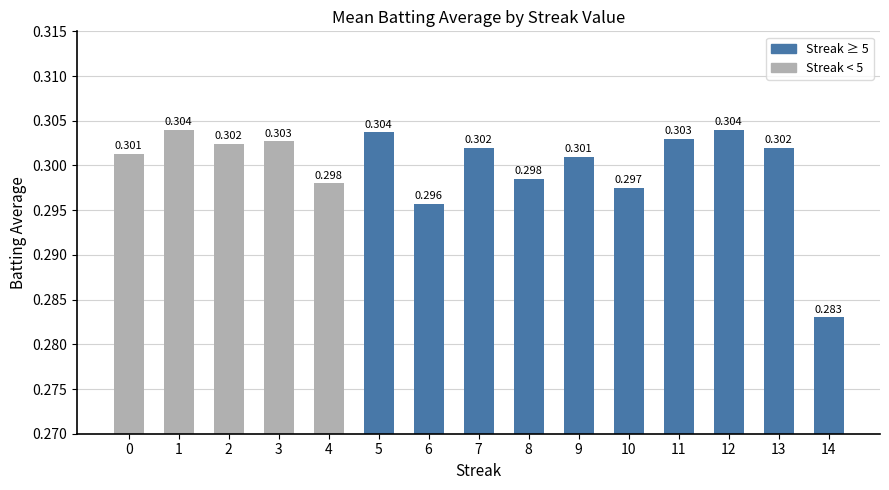

Count the number of categories in the chart.

15